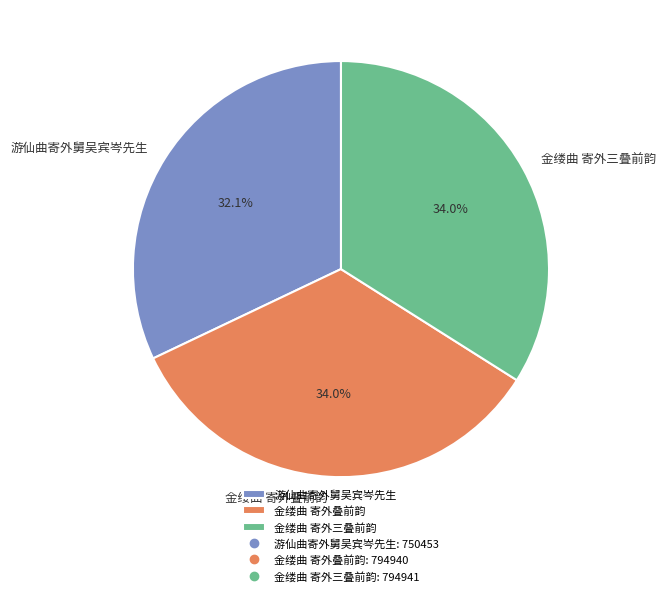

Is there any slice that represents more than half of the pie?

No